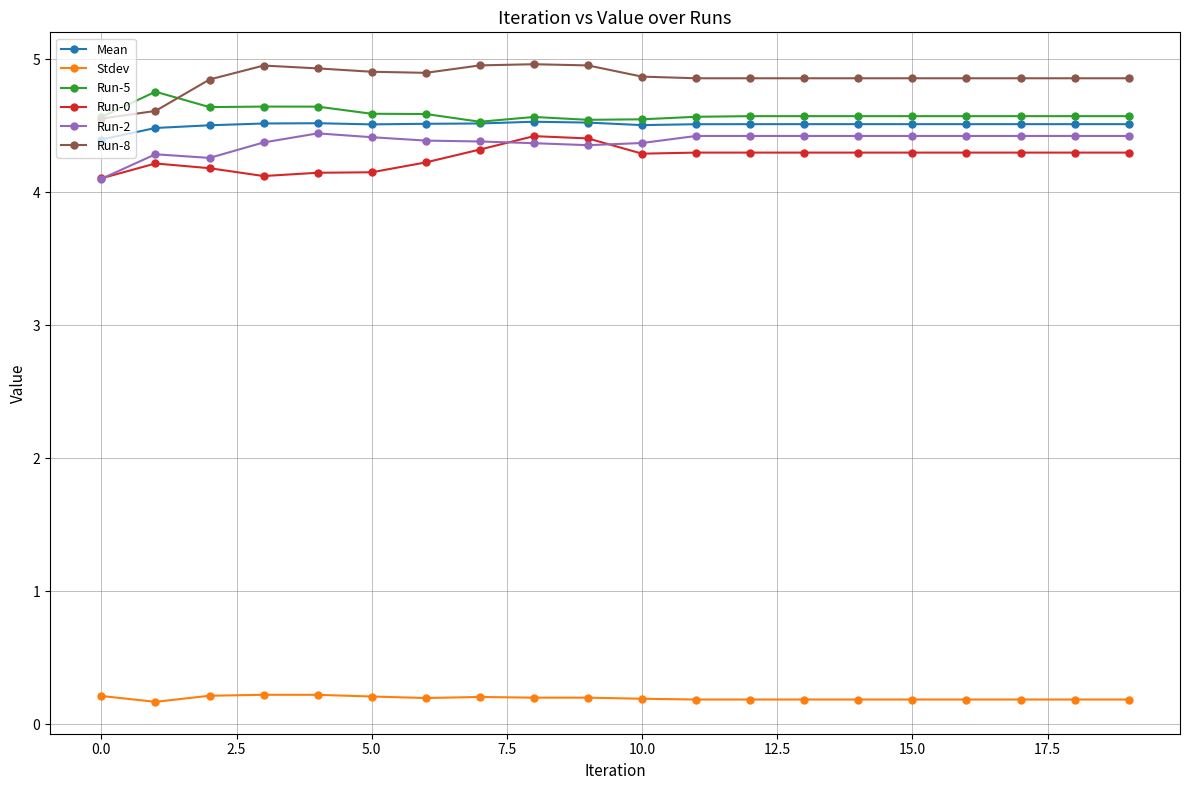

At how many categories does at least one series exceed 2?

20